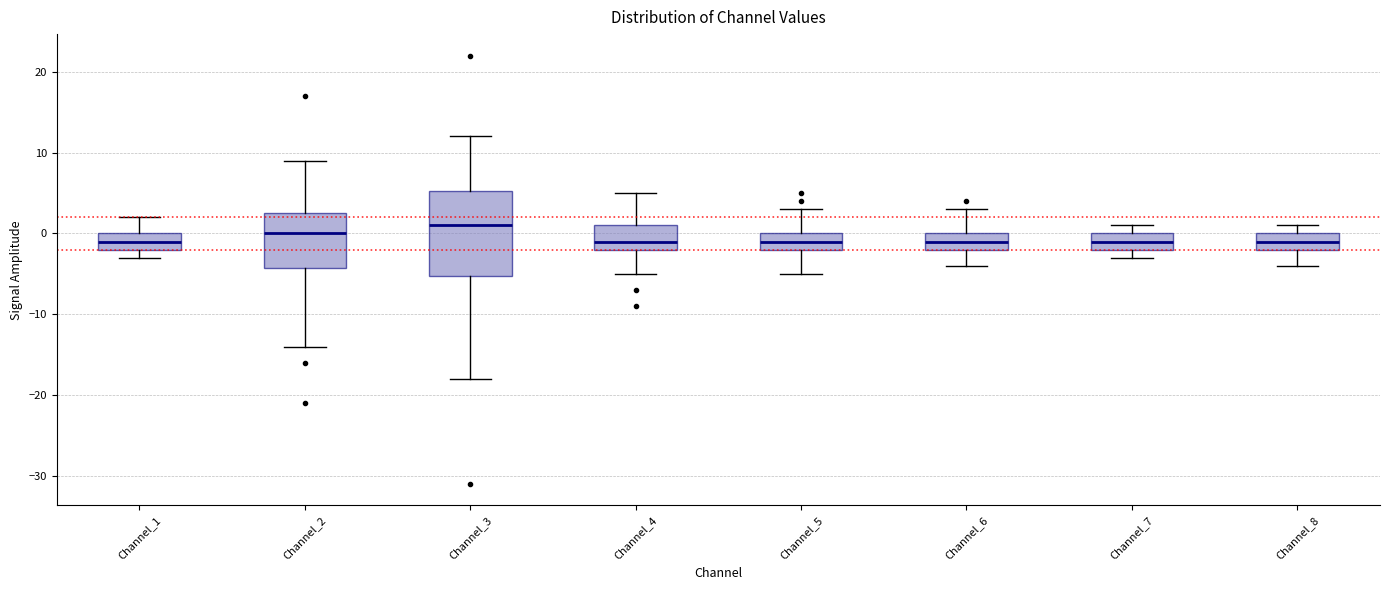

Reading left to right, transcribe this box plot: for each box, give where its median line is, the range the box spans, and where its two whiskers end, as read against the y-axis. The values are not printed on the chart, so give them approximately, as read against the axis.

Channel_1: median -1, box -2 to 0, whiskers -3 to 2
Channel_2: median 0, box -4 to 3, whiskers -14 to 9
Channel_3: median 1, box -5 to 5, whiskers -18 to 12
Channel_4: median -1, box -2 to 1, whiskers -5 to 5
Channel_5: median -1, box -2 to 0, whiskers -5 to 3
Channel_6: median -1, box -2 to 0, whiskers -4 to 3
Channel_7: median -1, box -2 to 0, whiskers -3 to 1
Channel_8: median -1, box -2 to 0, whiskers -4 to 1